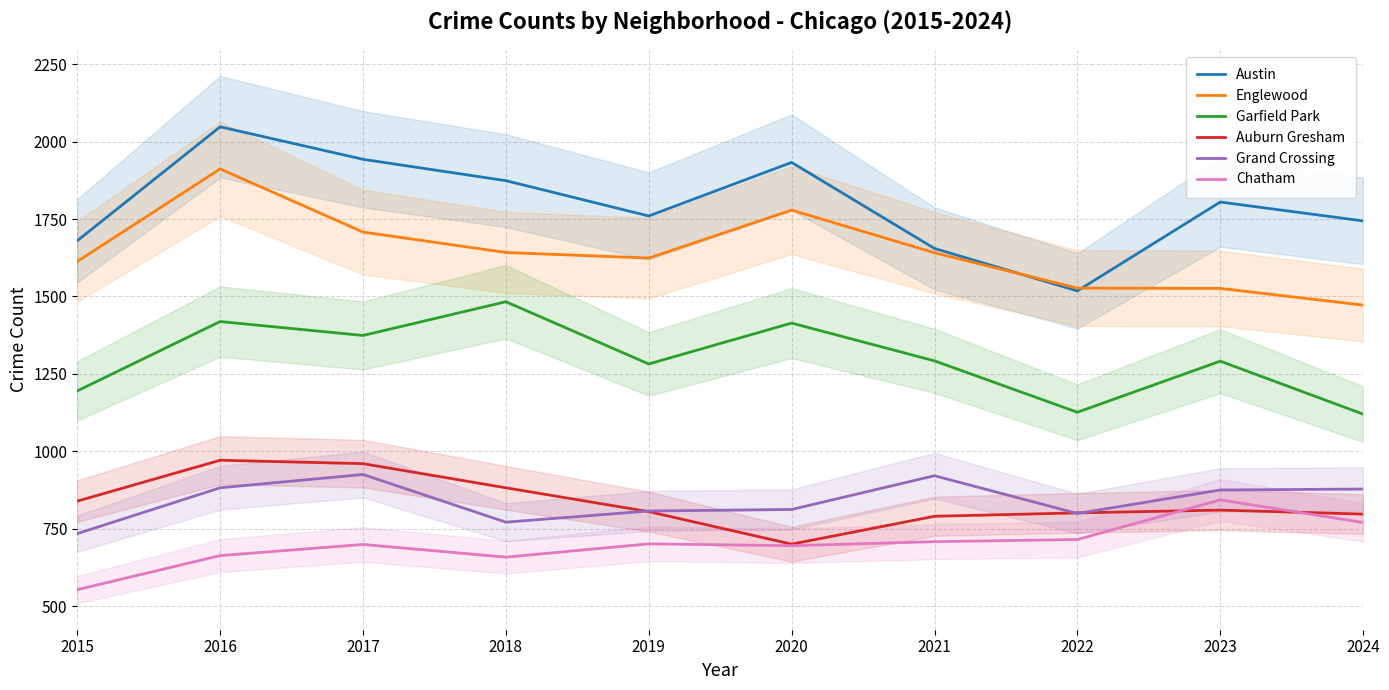

True or false: Englewood and Garfield Park intersect in this chart.

False